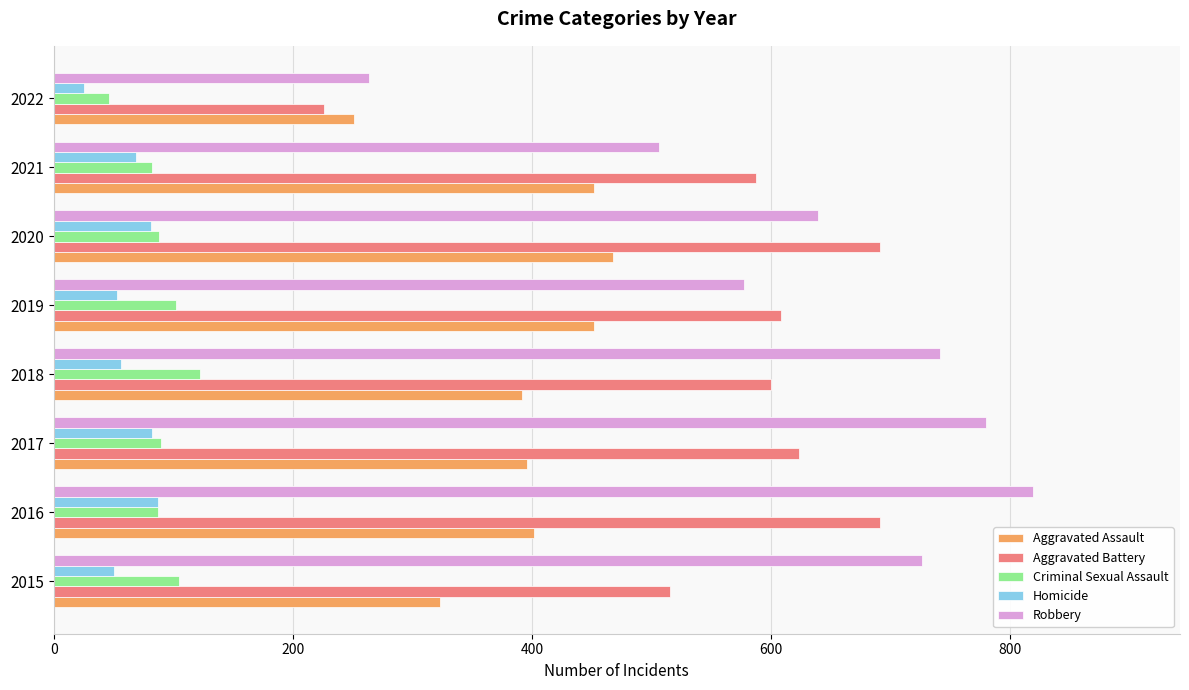

What is the sum of all Criminal Sexual Assault values?

722